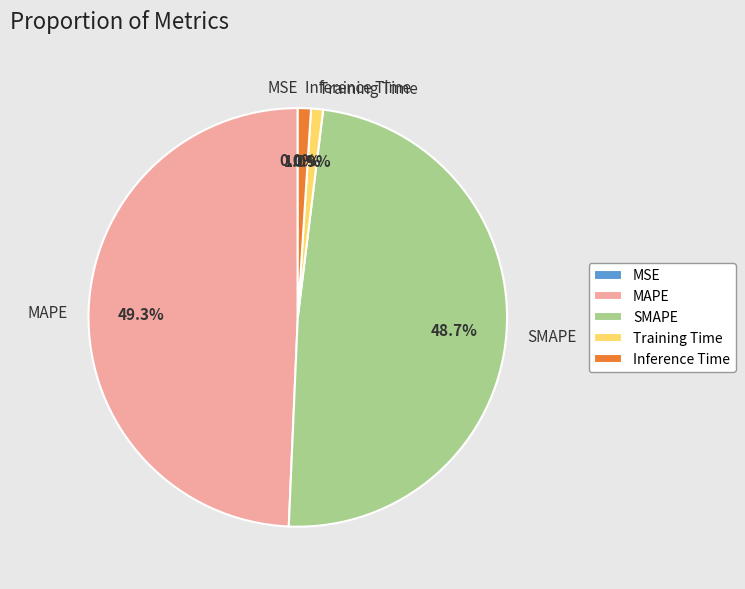

Which slice is the largest?

MAPE